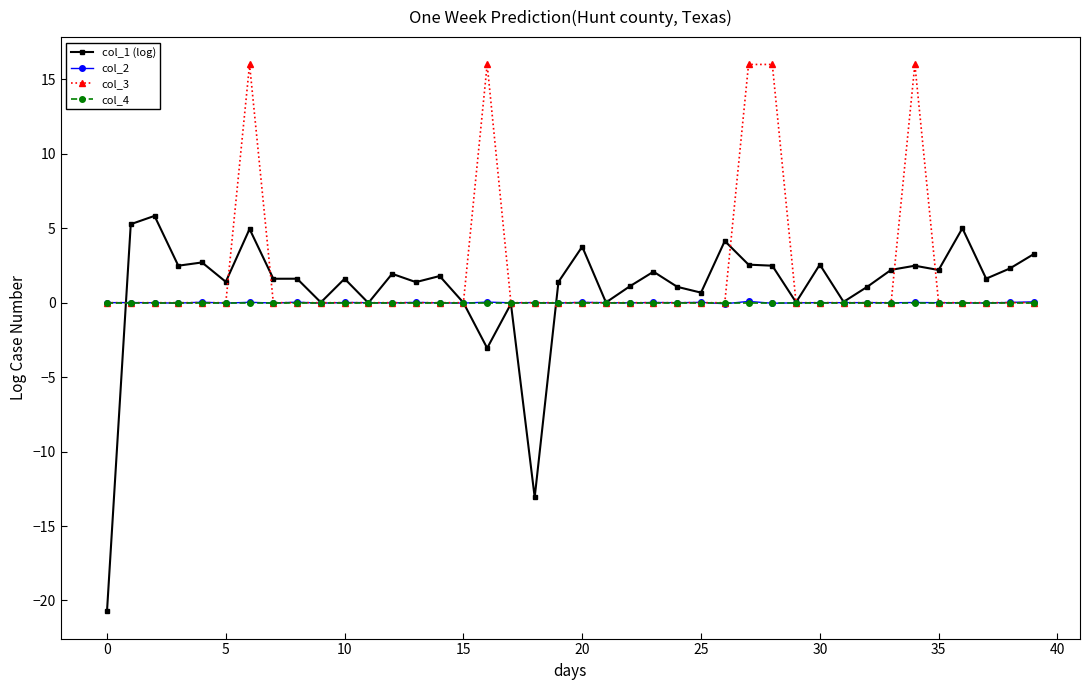

What is the difference between the second highest and second lowest values in the col_1 (log) series?

18.3